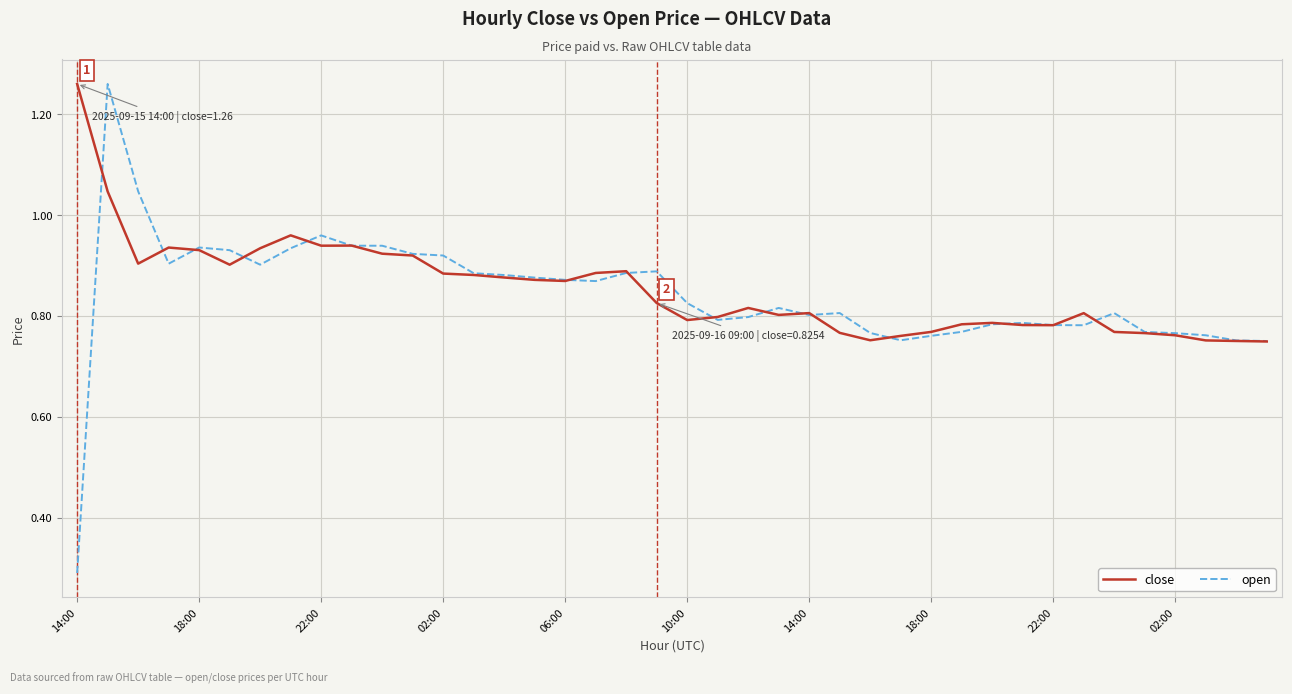

What is the smallest value displayed?

0.3